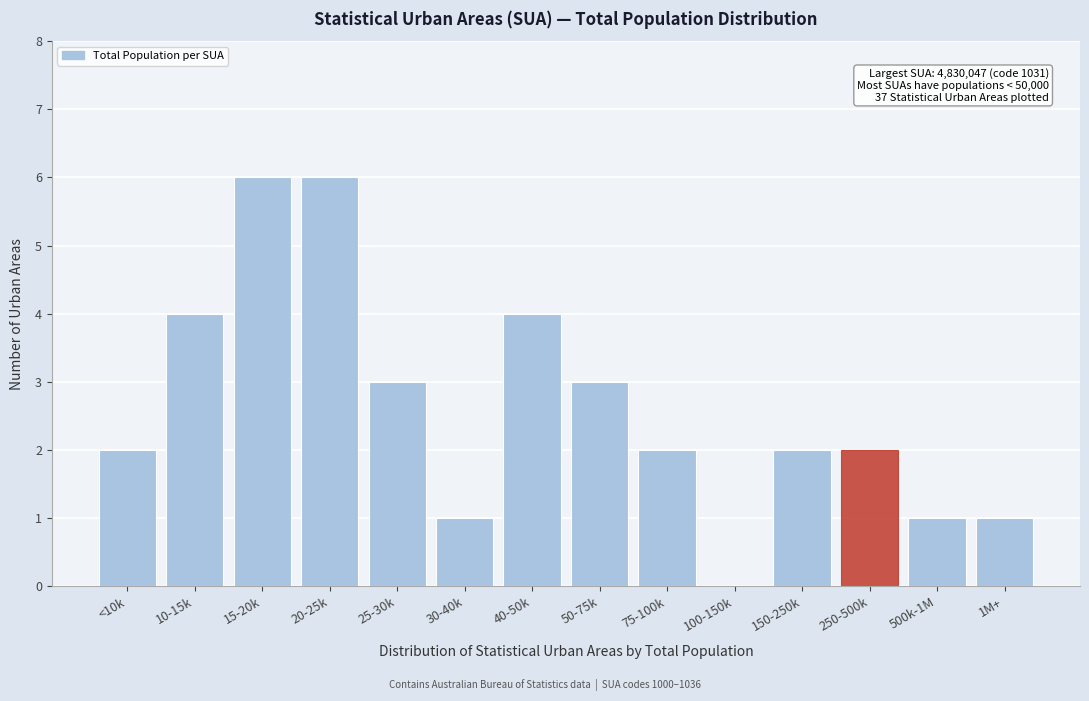

Reading left to right, extract all data points from this chart.

<10k=2	10-15k=4	15-20k=6	20-25k=6	25-30k=3	30-40k=1	40-50k=4	50-75k=3	75-100k=2	100-150k=0	150-250k=2	250-500k=2	500k-1M=1	1M+=1